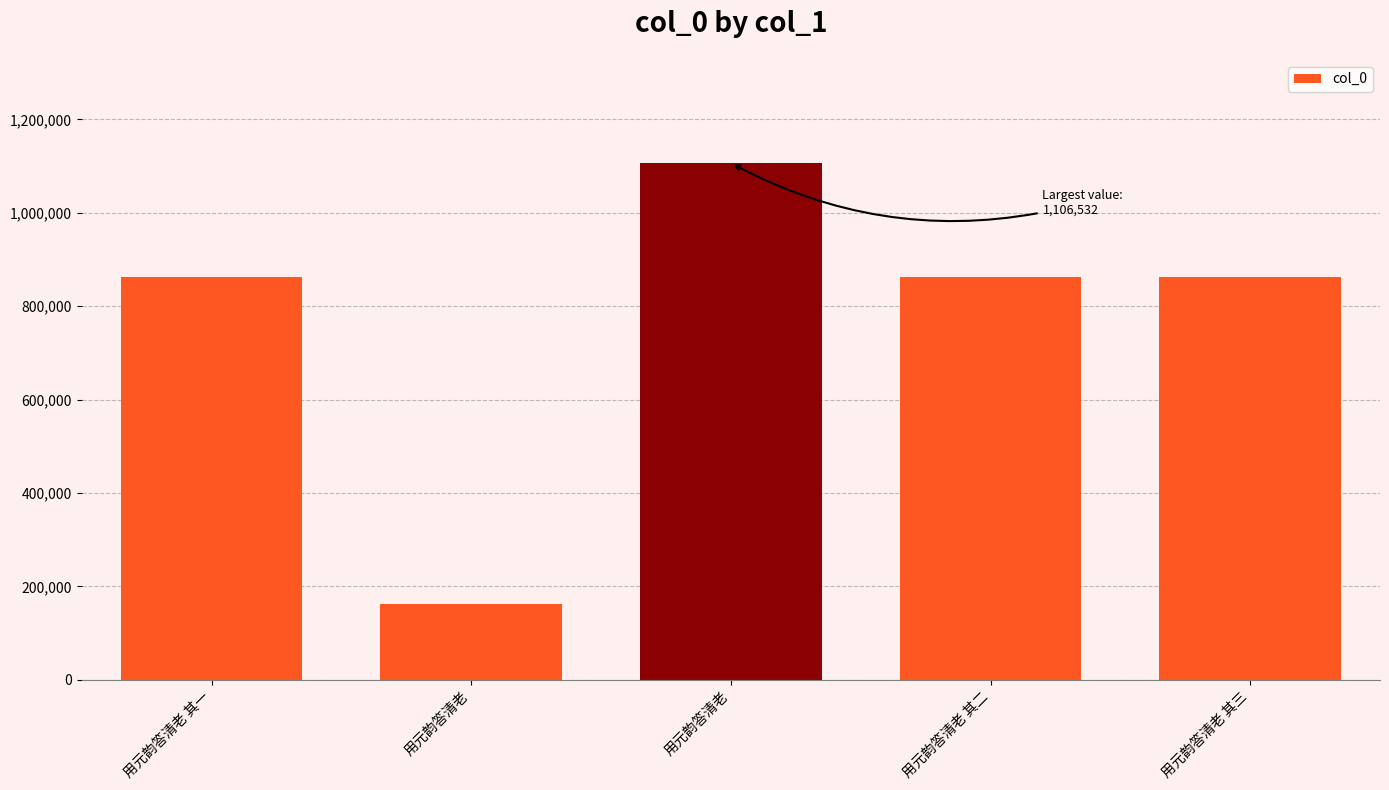

What is the minimum value shown in the chart?

161122